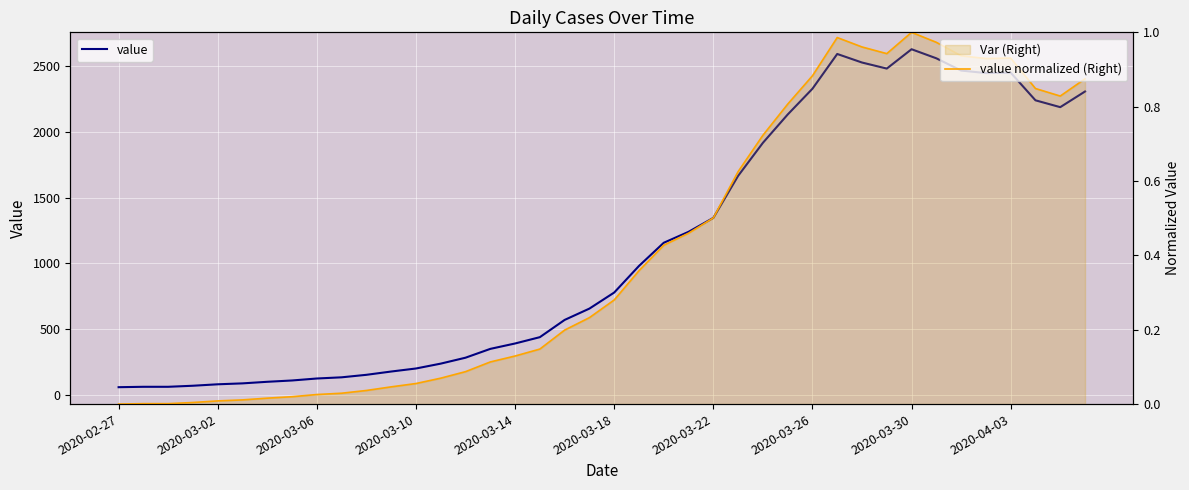

Which series has the largest total across all categories?

value